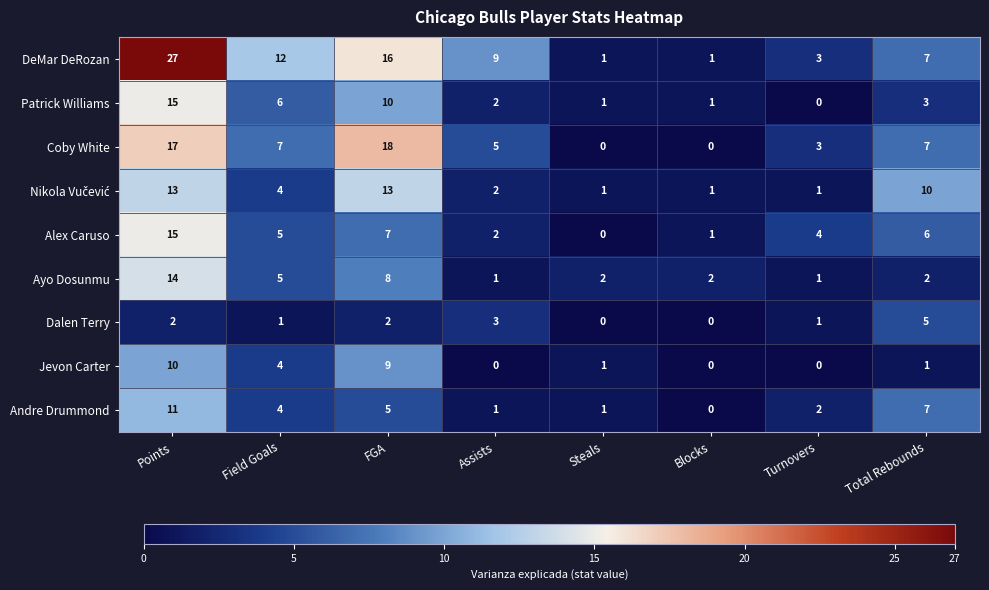

Which category has the highest value in the DeMar DeRozan series?

Points